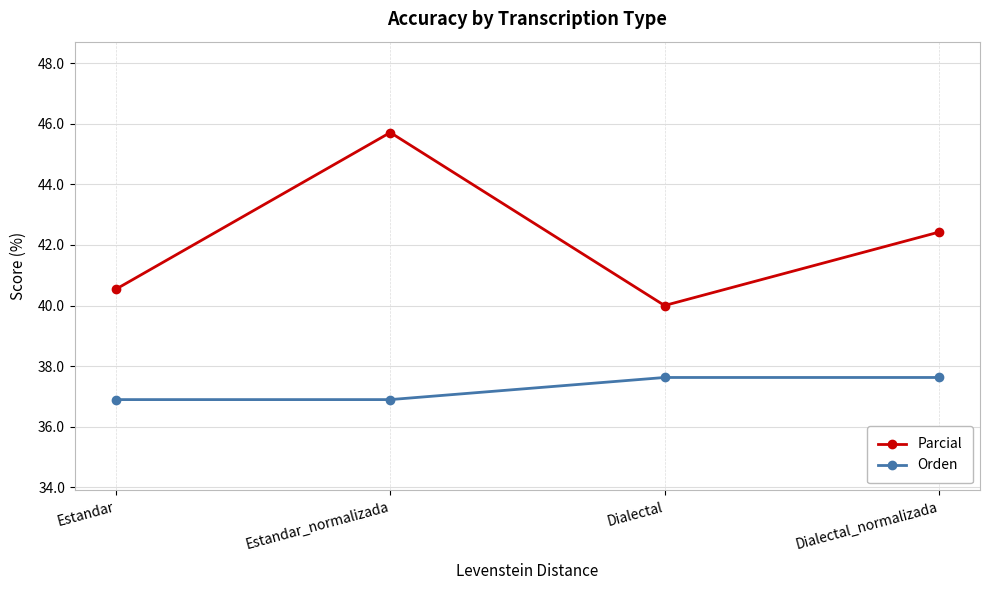

The value of Orden at Estandar_normalizada is 56.5. True or false?

False